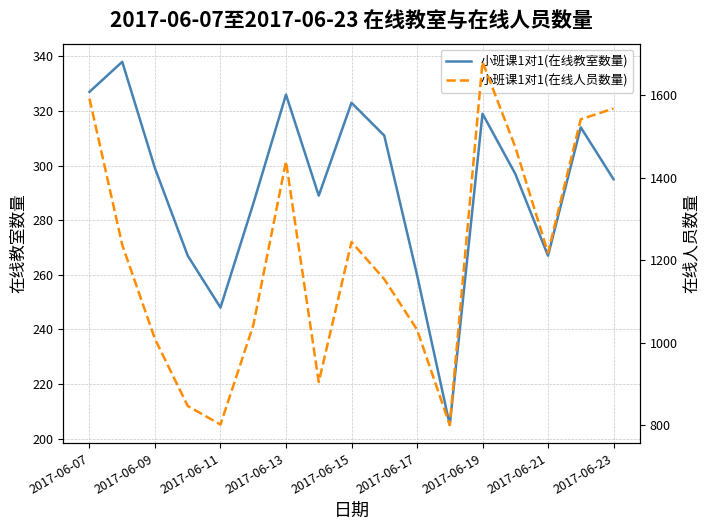

What is the maximum value for 小班课1对1(在线教室数量)?

338